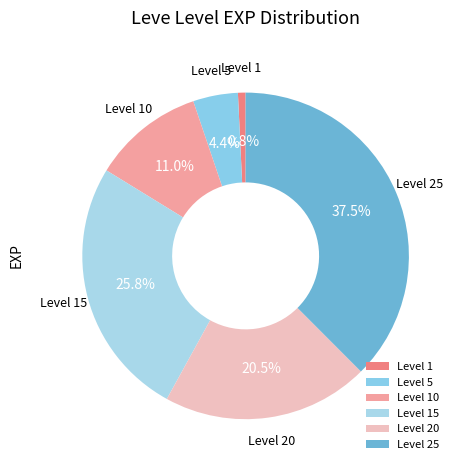

Between Level 5 and Level 20, which is larger?

Level 20